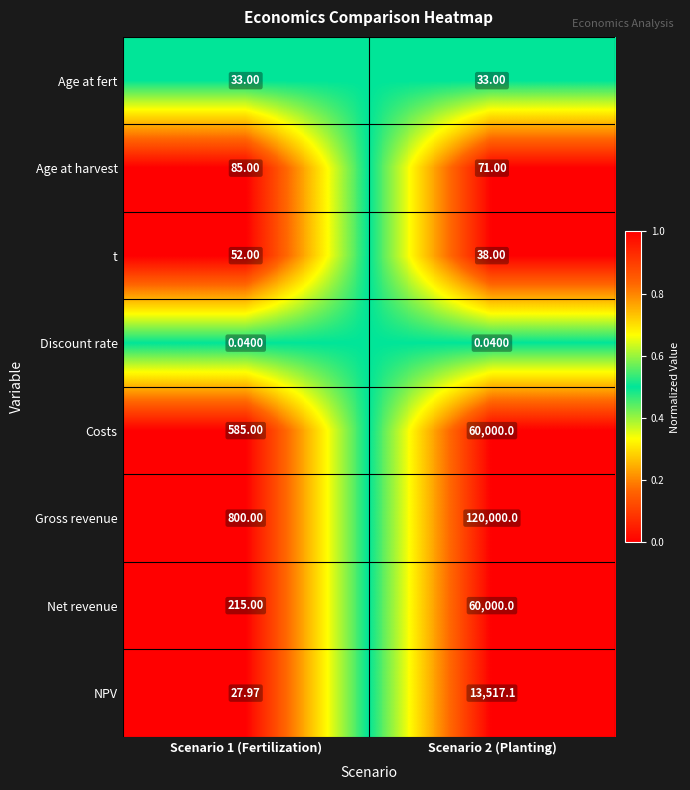

Which series changed the most between Scenario 1 (Fertilization) and Scenario 2 (Planting)?

Gross revenue